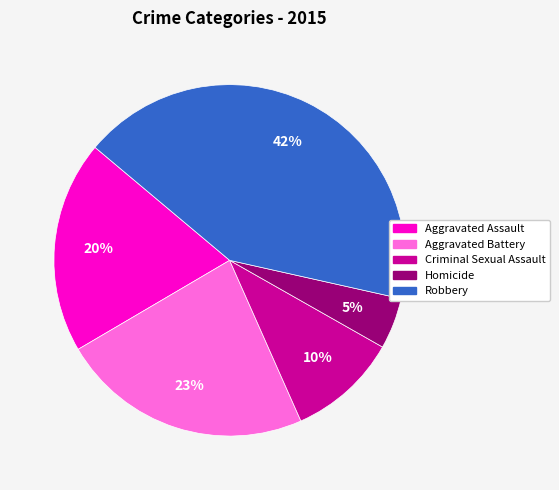

Combined, do Aggravated Assault and Robbery account for over 50%?

Yes